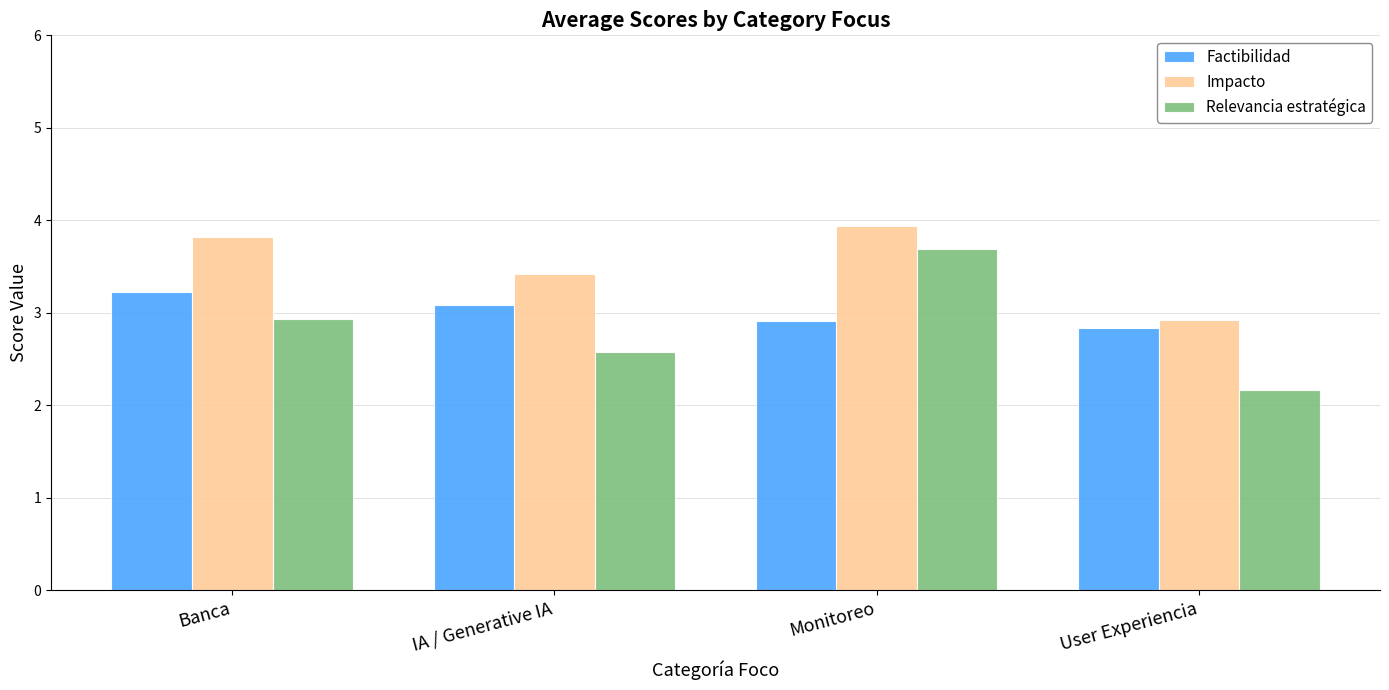

Count the number of categories in the chart.

4